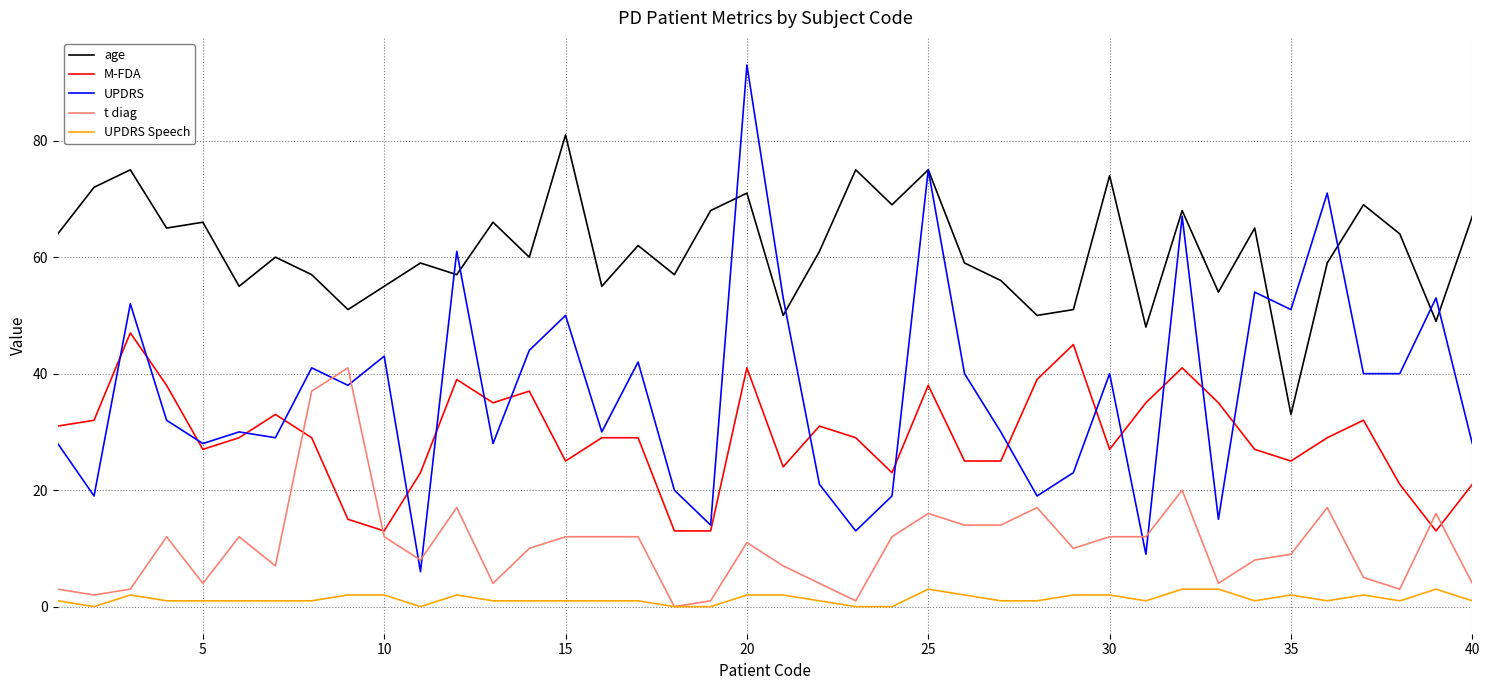

Which series has the widest spread of values?

UPDRS